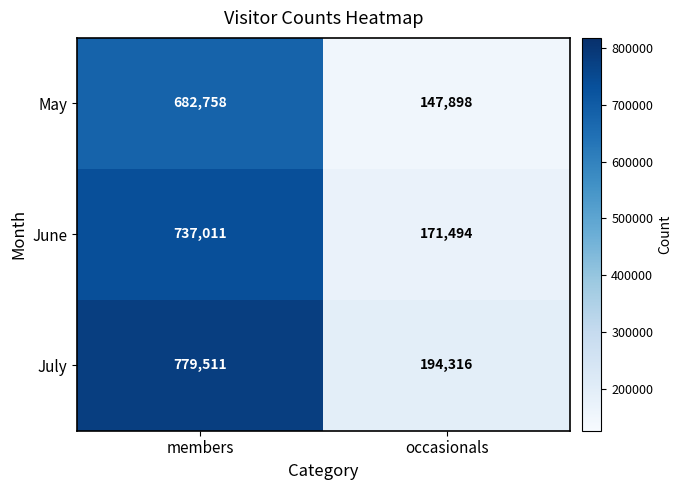

List the series in order of their peak value, lowest first.

May, June, July